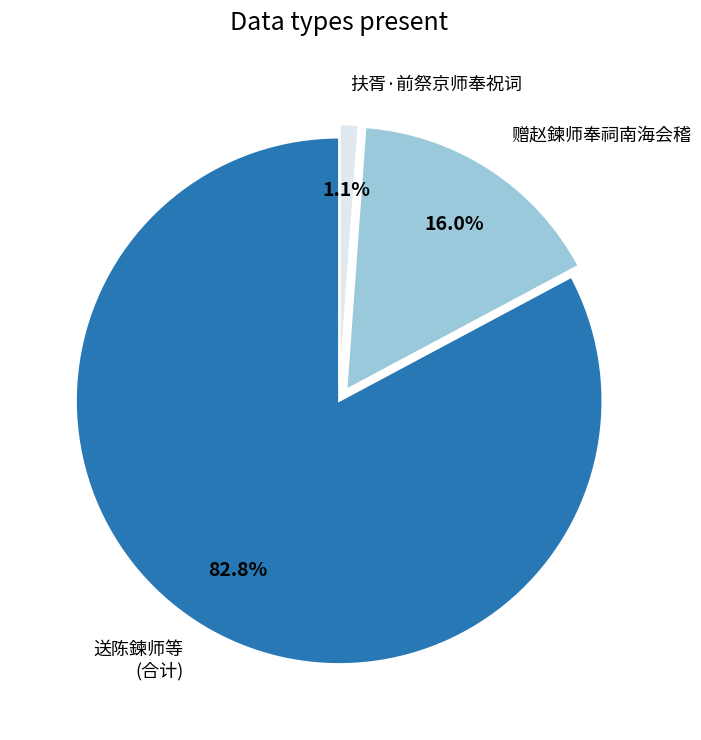

Which category has the biggest portion of the pie?

送陈鍊师等 (合计)